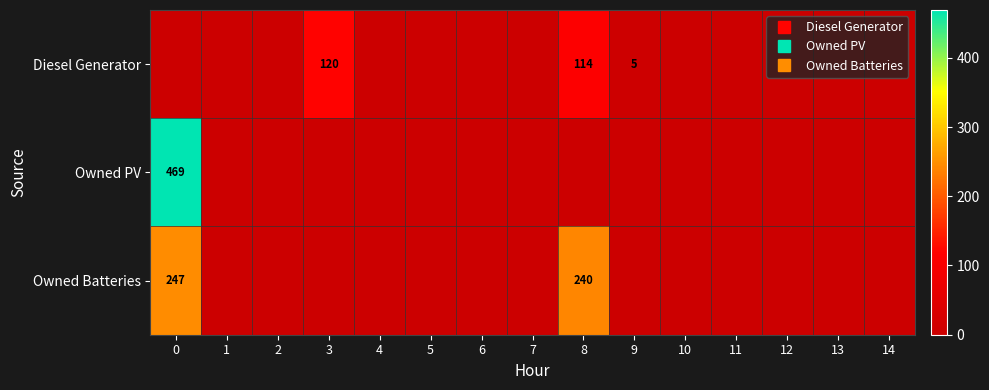

How many data points in Owned Batteries are above 0?

2